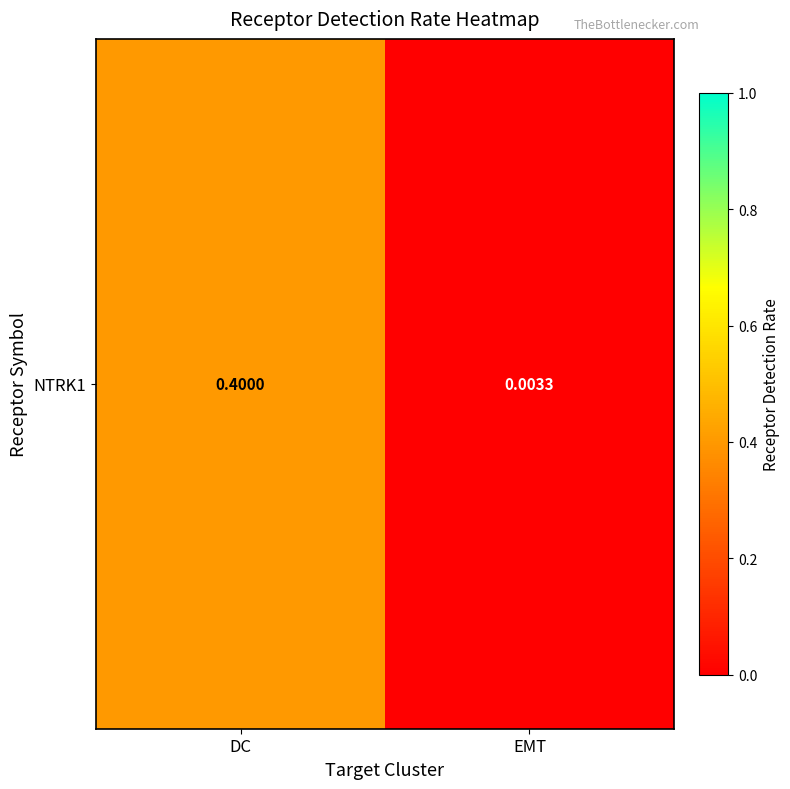

What is the sum of the values at EMT and DC?

0.4